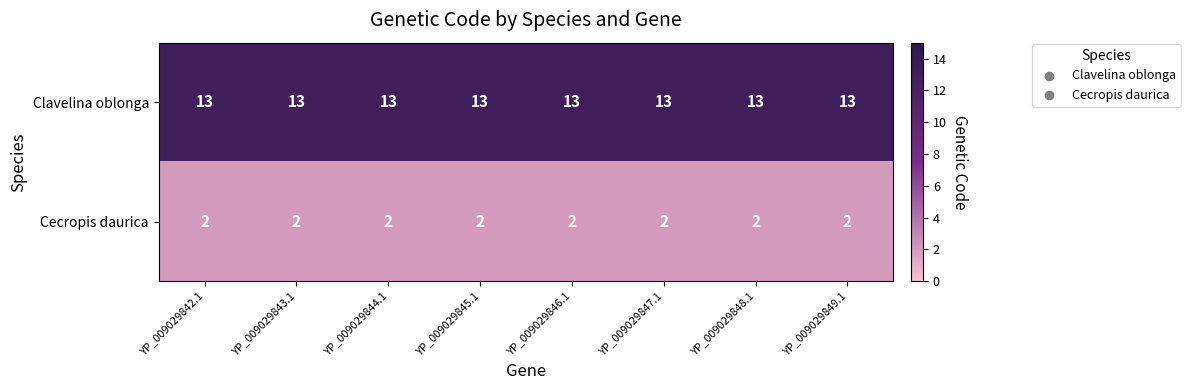

Rank the series by their average value, from lowest to highest.

Cecropis daurica, Clavelina oblonga